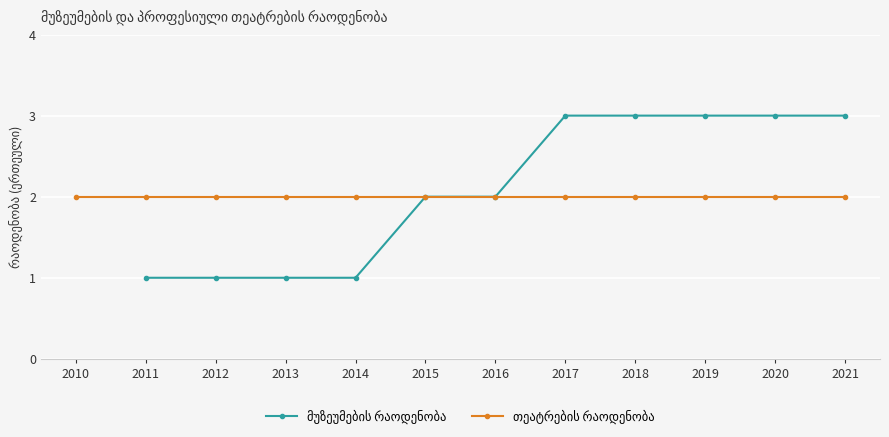

Which series changed the most between 2012 and 2020?

მუზეუმების რაოდენობა